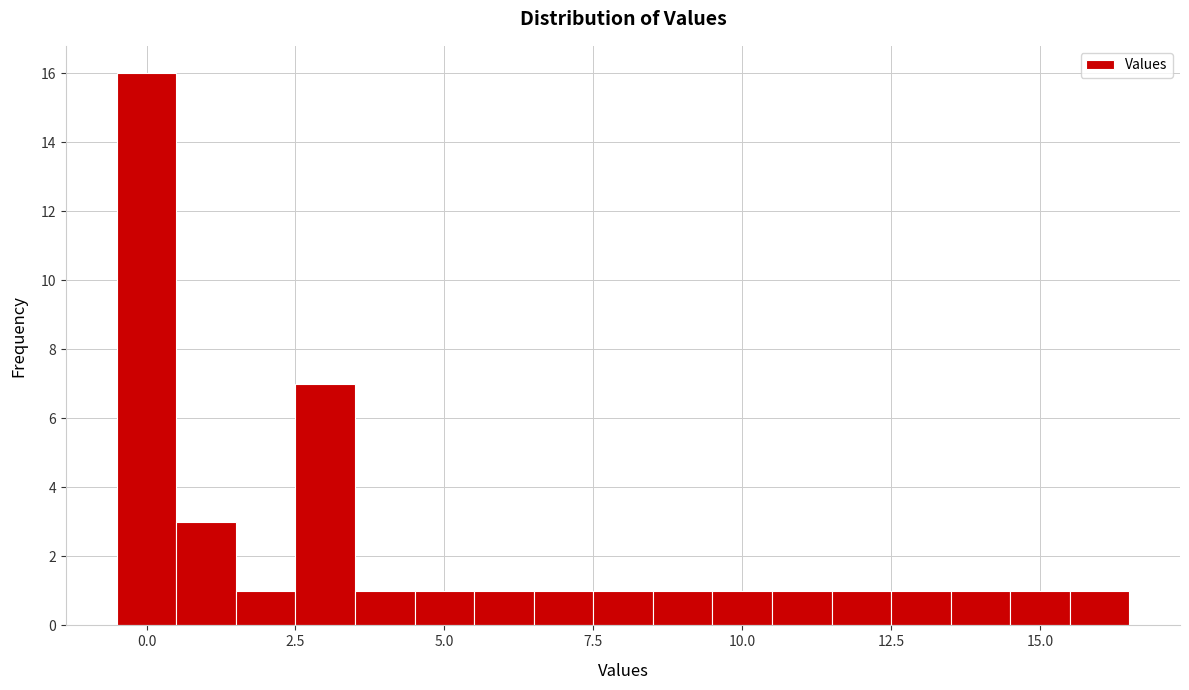

Read against the x-axis, roughly where is the centre of the tallest bar?

0.0